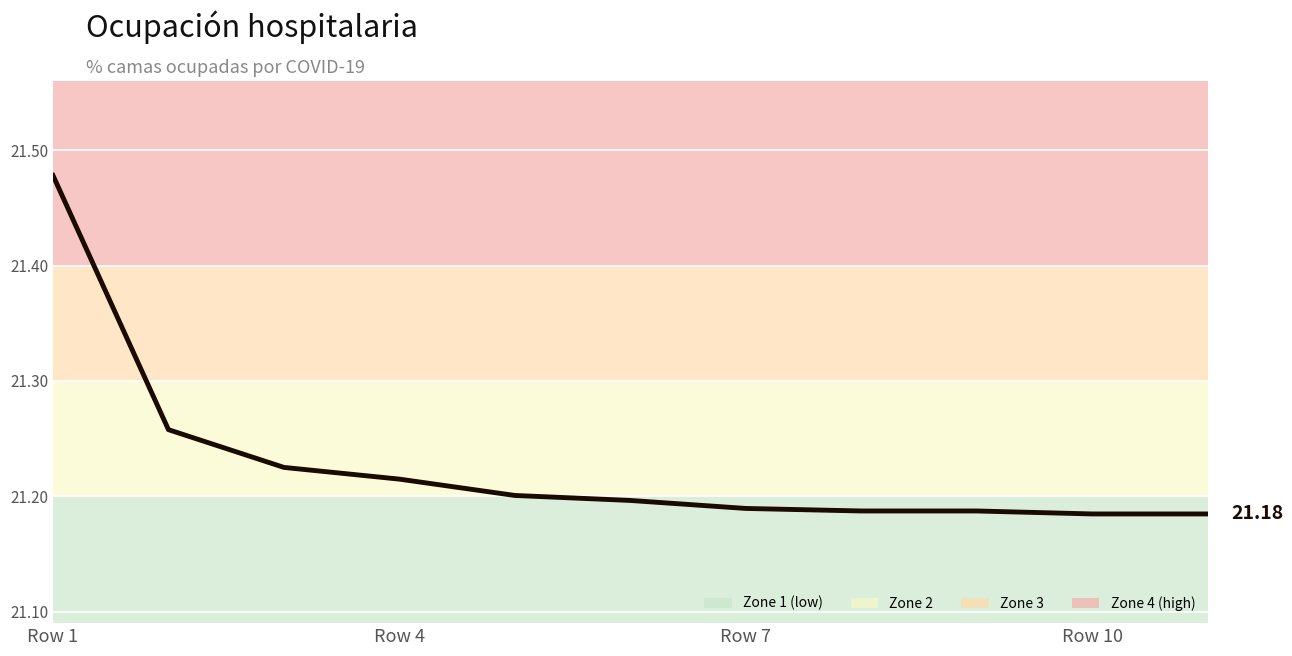

How many series are shown in this chart?

1